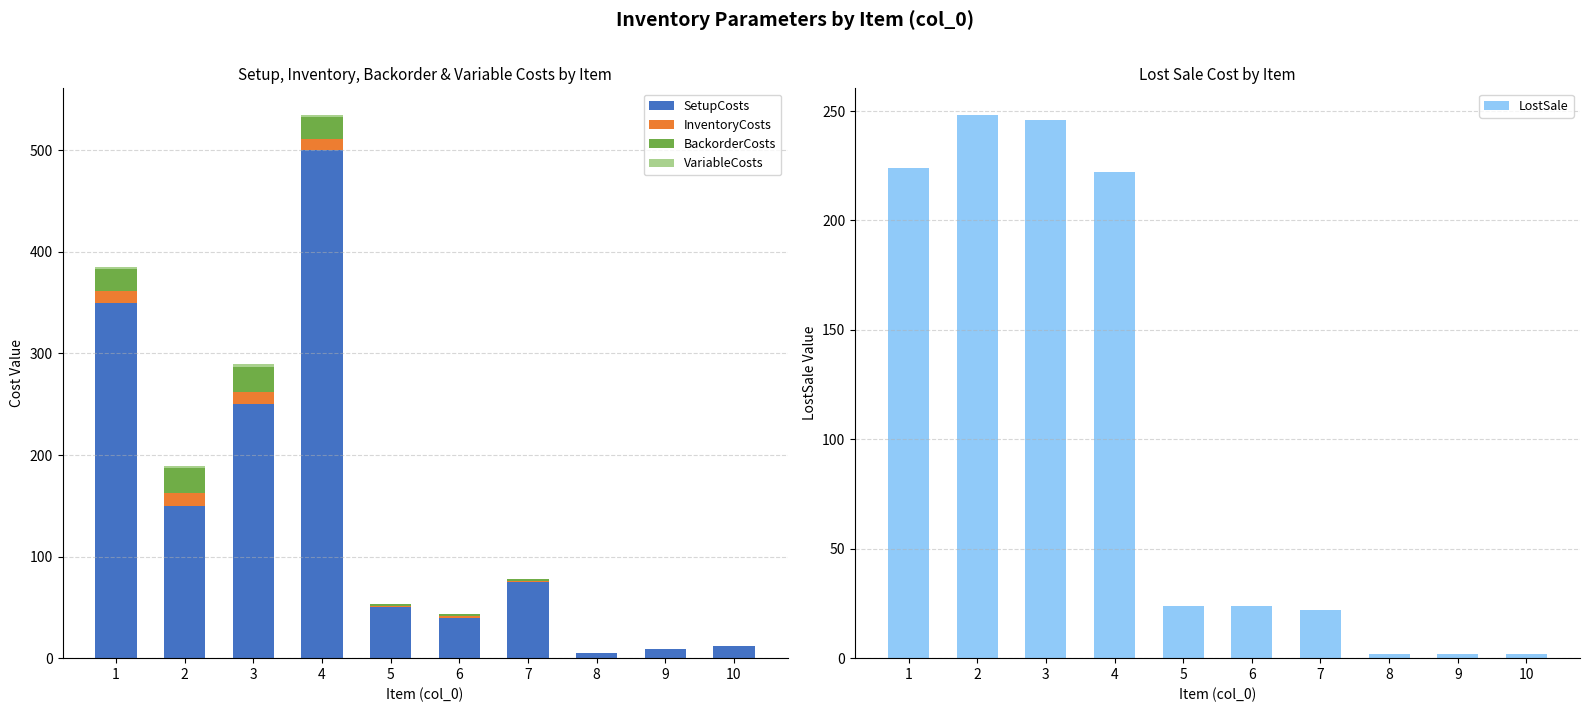

Rank the series at 2 from highest to lowest value.

LostSale, SetupCosts, BackorderCosts, InventoryCosts, VariableCosts